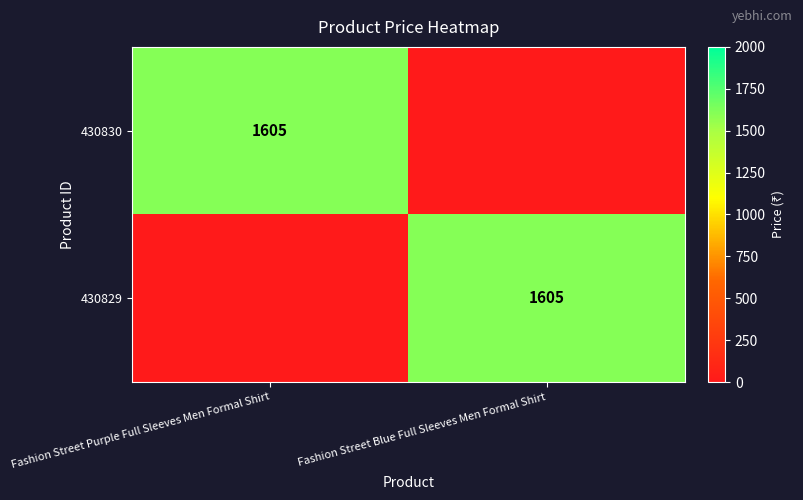

The 430829 series shows 2228 at Fashion Street Blue Full Sleeves Men Formal Shirt. True or false?

False